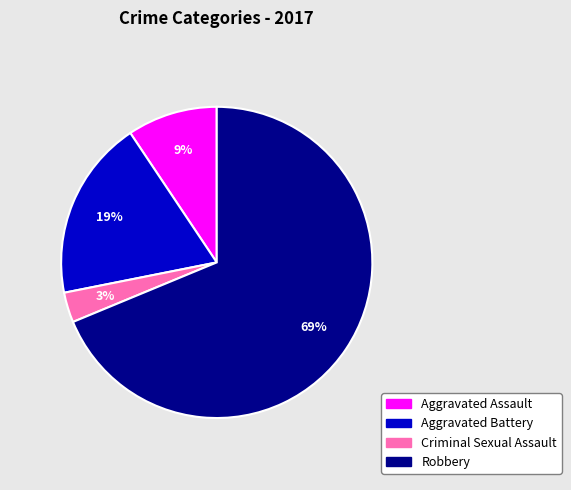

Count the number of slices in the pie.

4